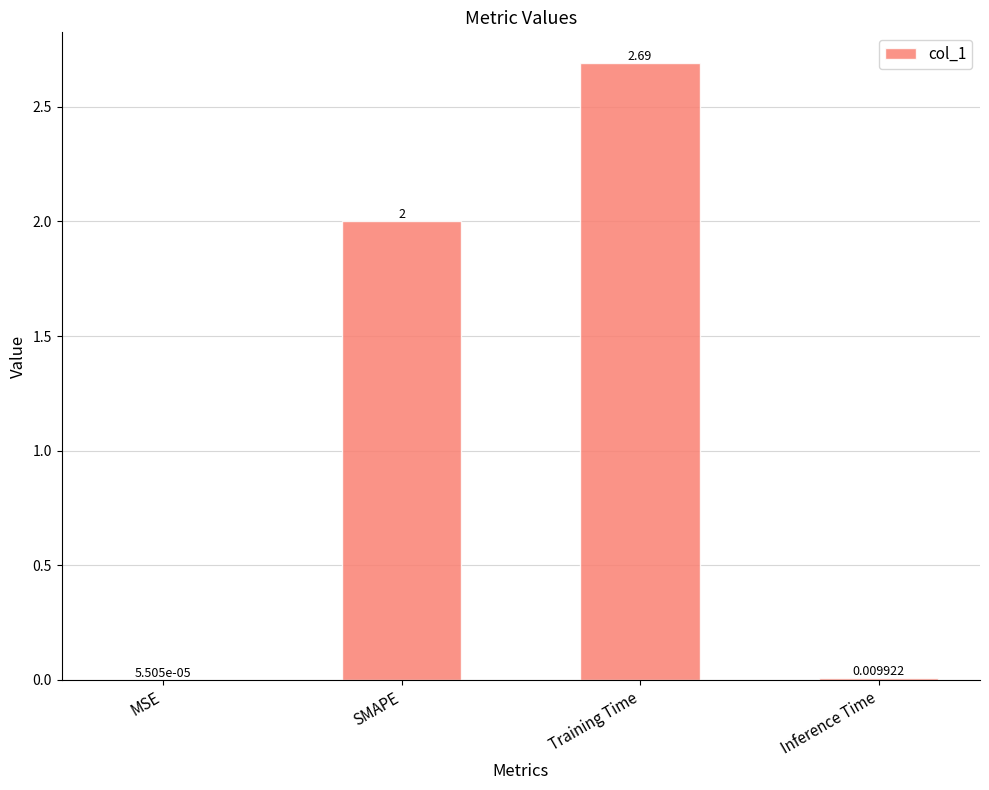

Which has a higher value, SMAPE or Training Time?

Training Time